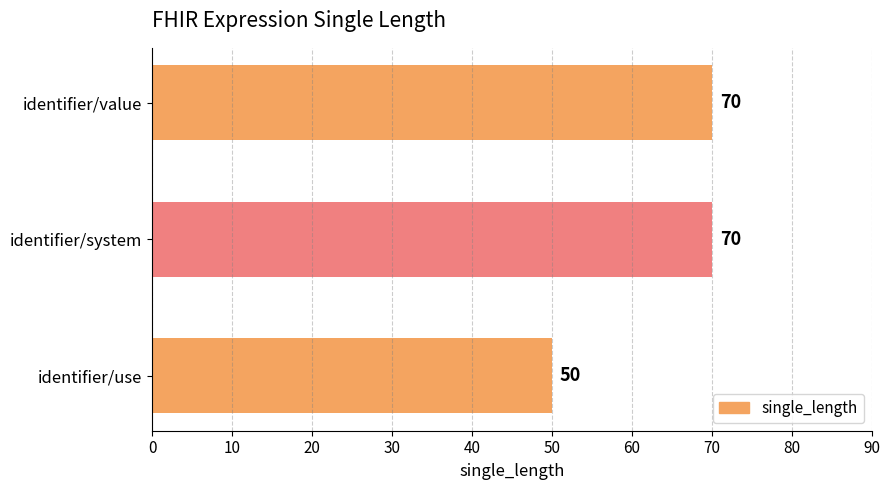

Approximately how many times larger is the value at identifier/value compared to identifier/use?

1.4